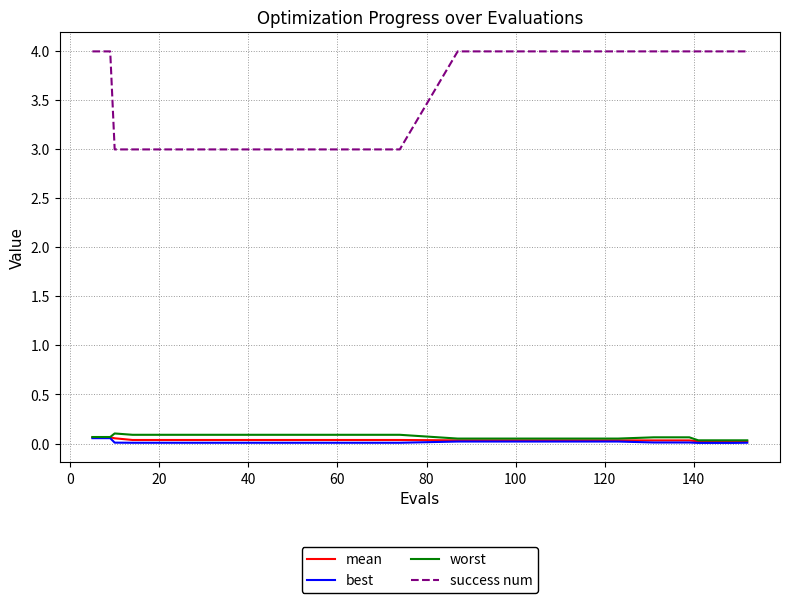

What is the maximum value for success num?

4.0